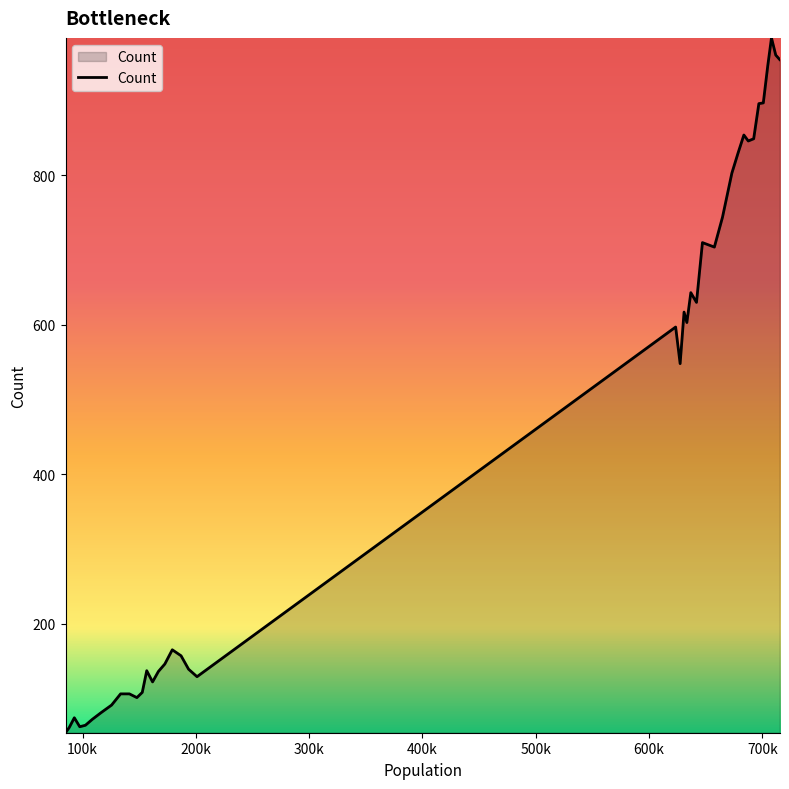

What is the minimum value shown in the chart?

54